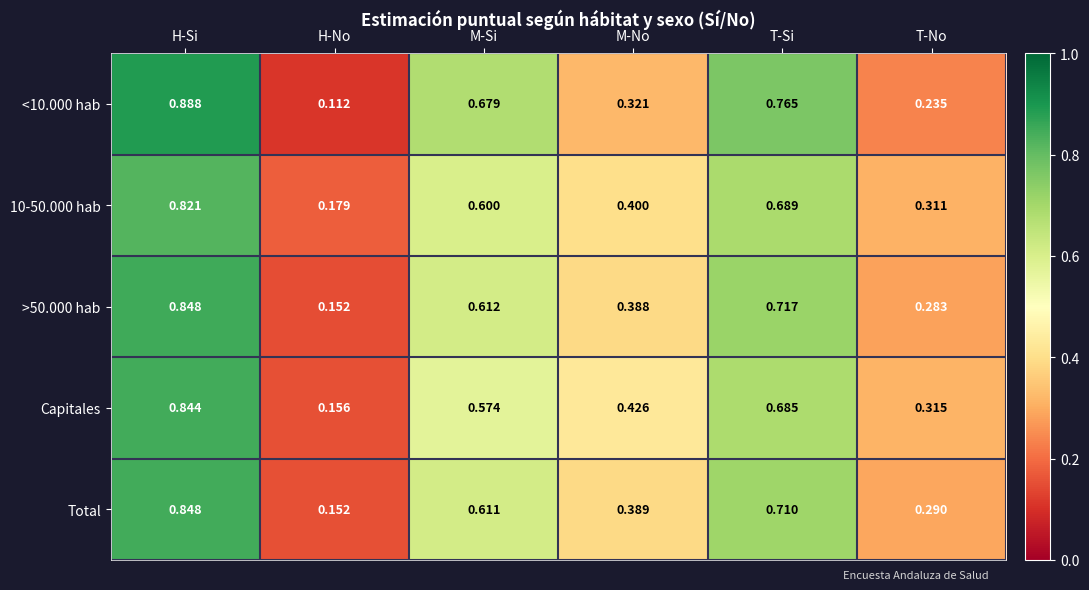

Is the value of Total at H-Si greater than the value of >50.000 hab at T-No?

Yes